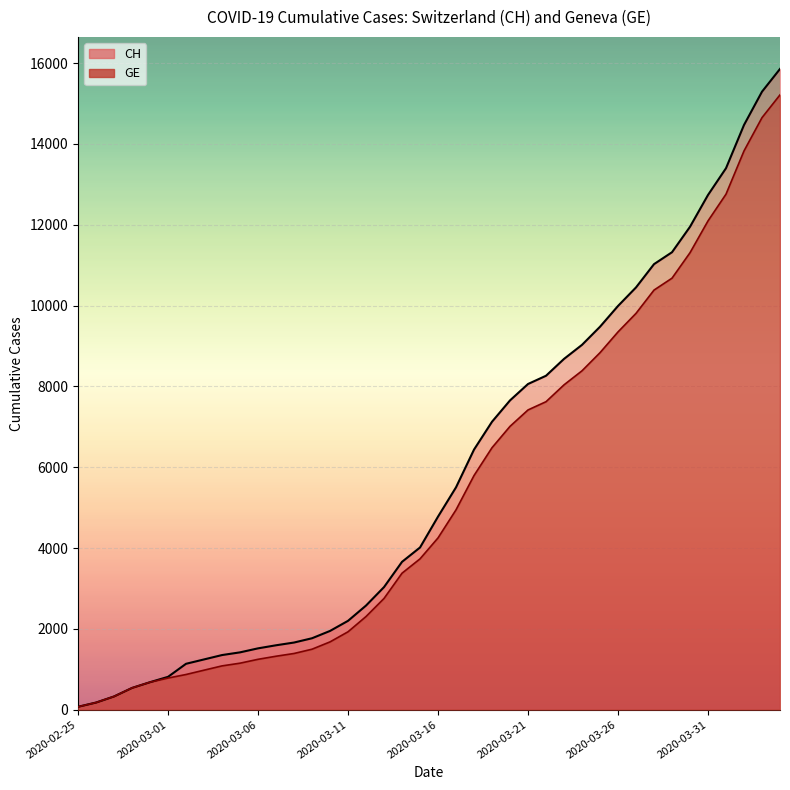

At 2020-03-02, list the series in order from largest to smallest.

CH, GE